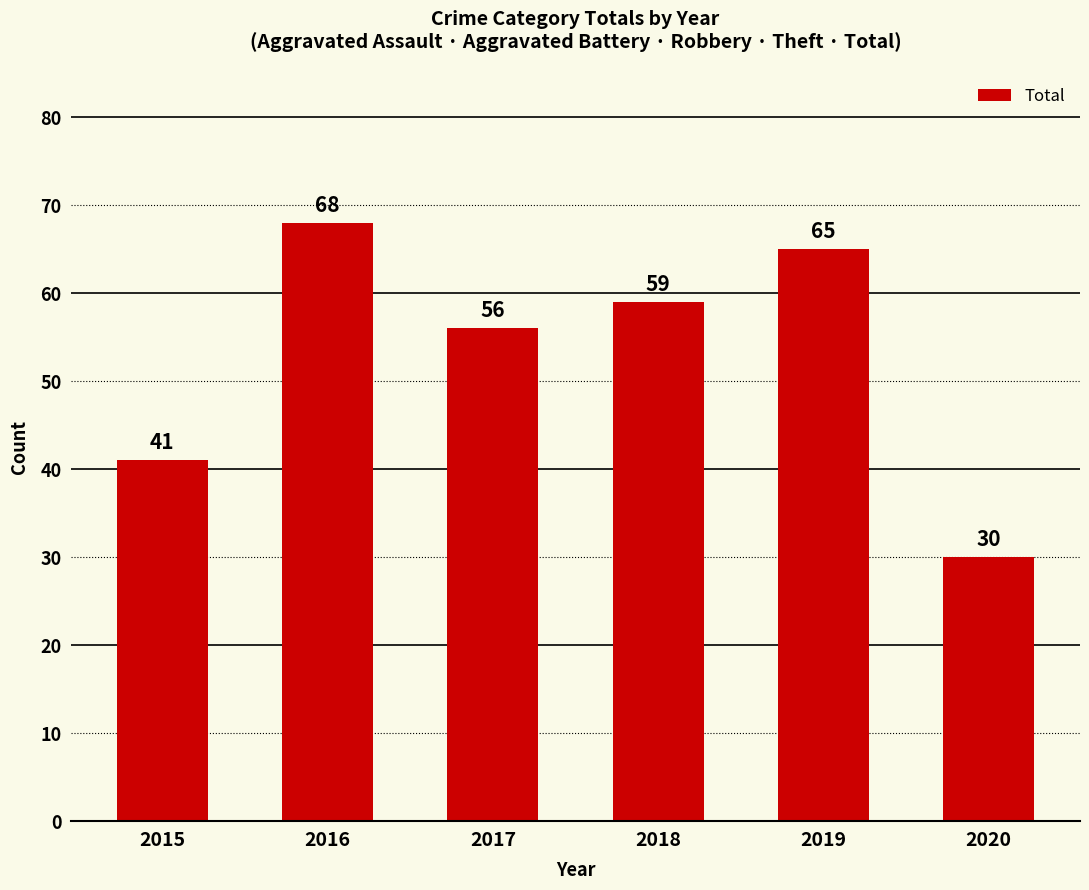

Reading left to right, what are all the values shown in this chart?

2015=41	2016=68	2017=56	2018=59	2019=65	2020=30